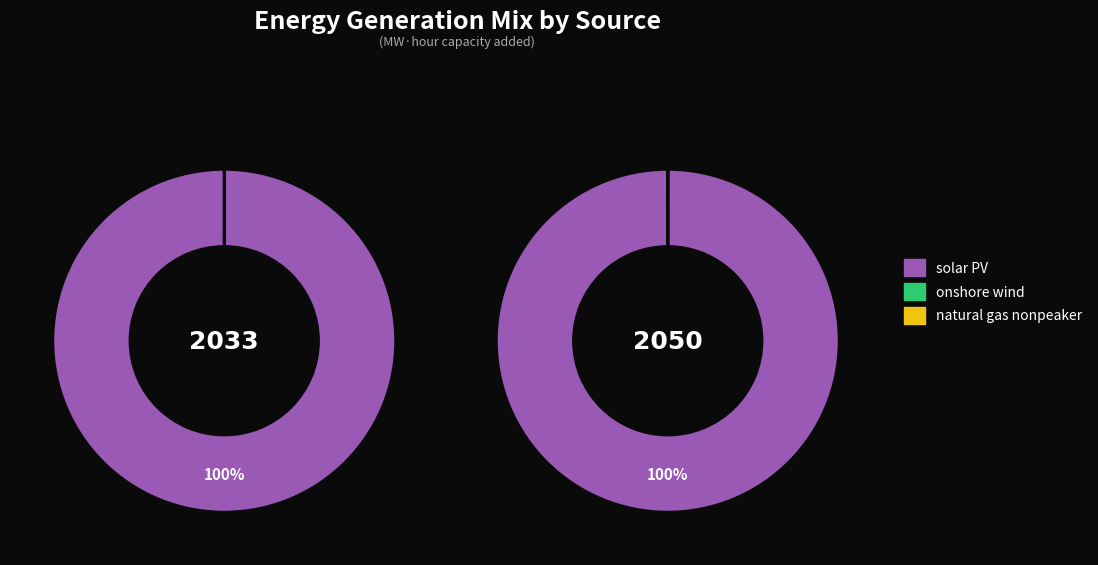

How many segments does this pie chart have?

3